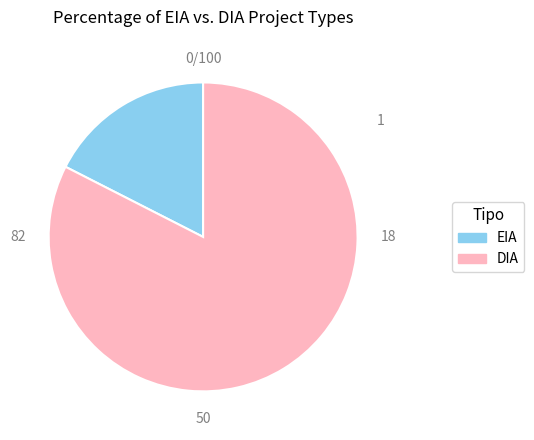

Rank the categories by value from highest to lowest.

DIA, EIA